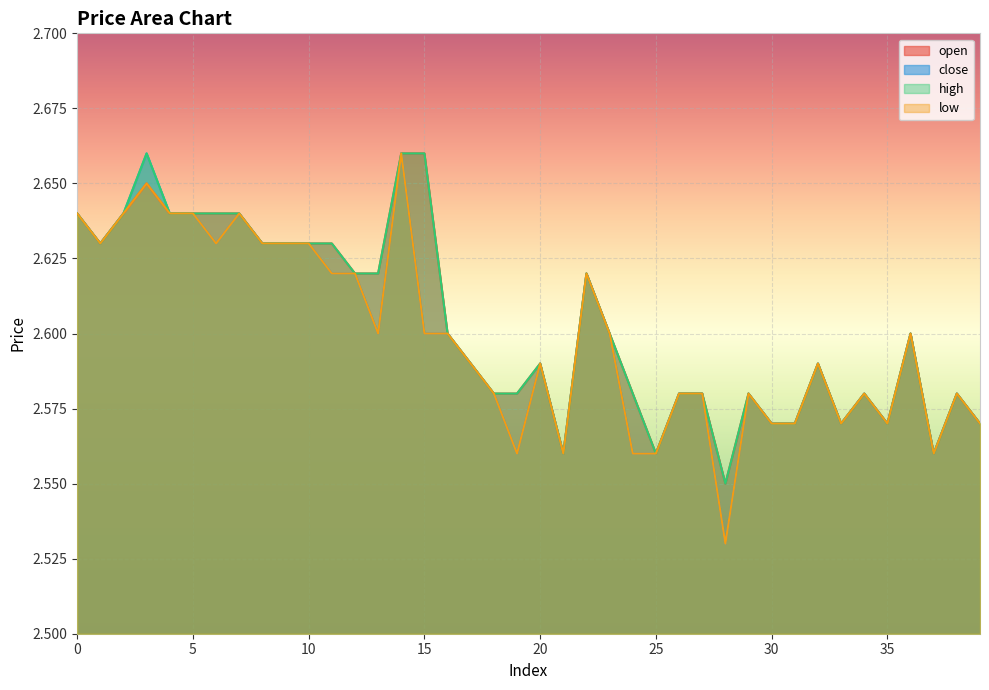

What is the highest value of the low series?

2.7